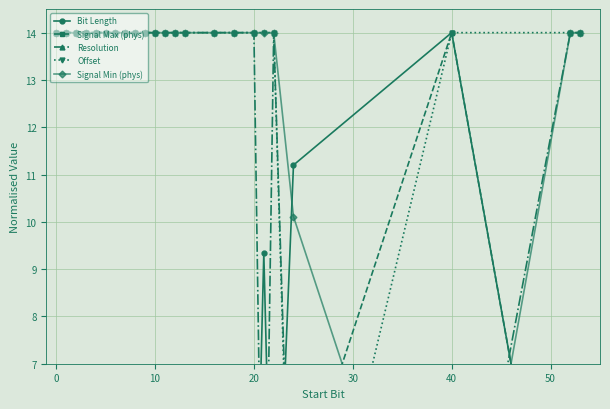

Between 10 and 12, which series saw the biggest shift?

Bit Length